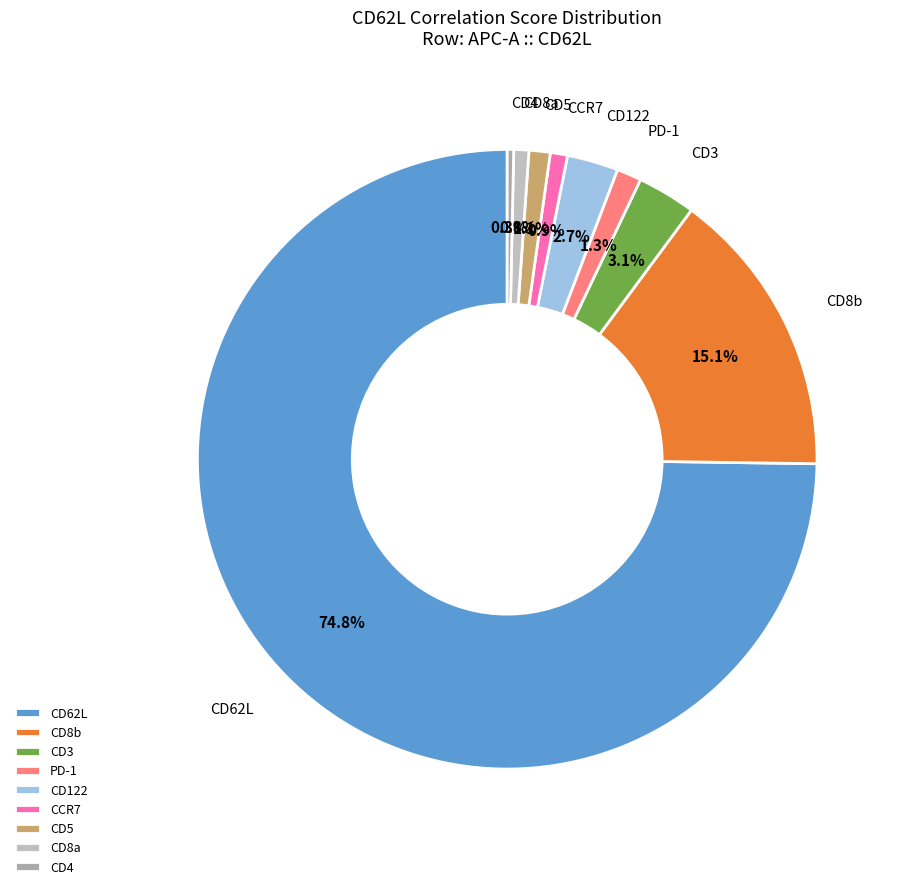

Is there any slice that represents more than half of the pie?

Yes